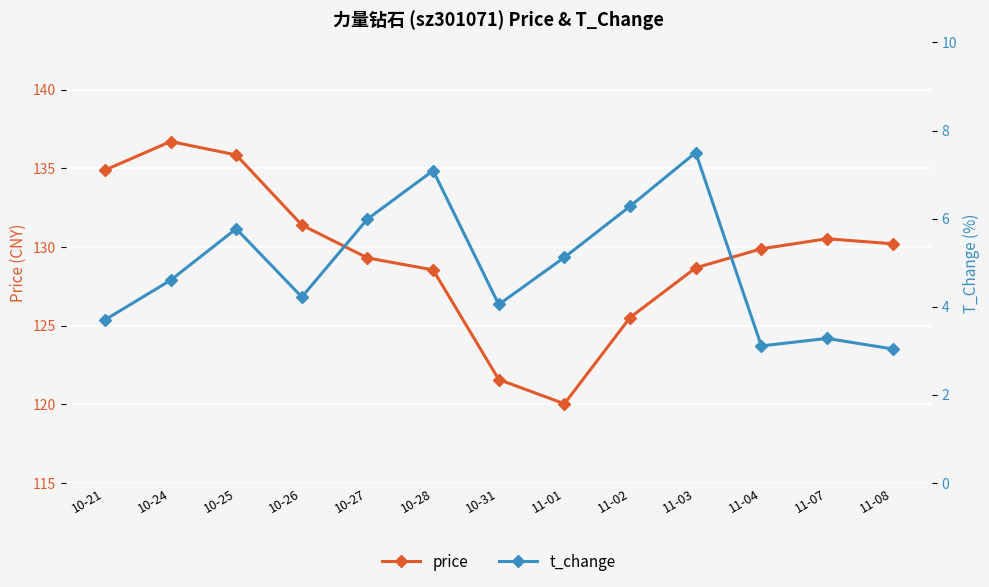

What is the difference between the price values at 10-21 and 11-03?

6.2